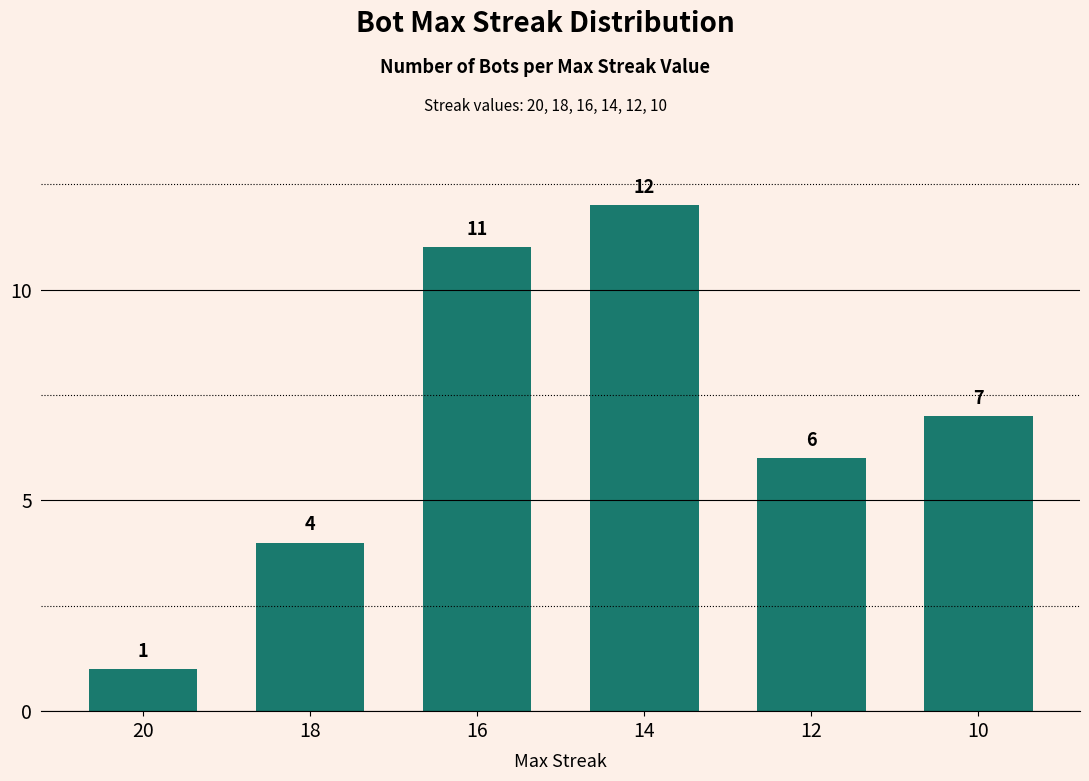

Where is the data nearest to the value 6?

12